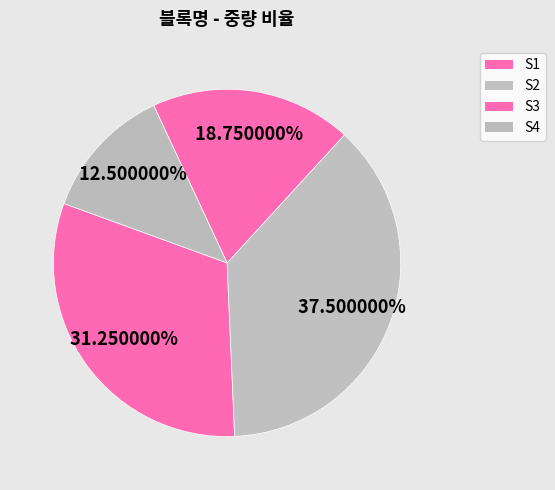

To the nearest percent, what is the difference between the S3 and S2 slice percentages?

19%